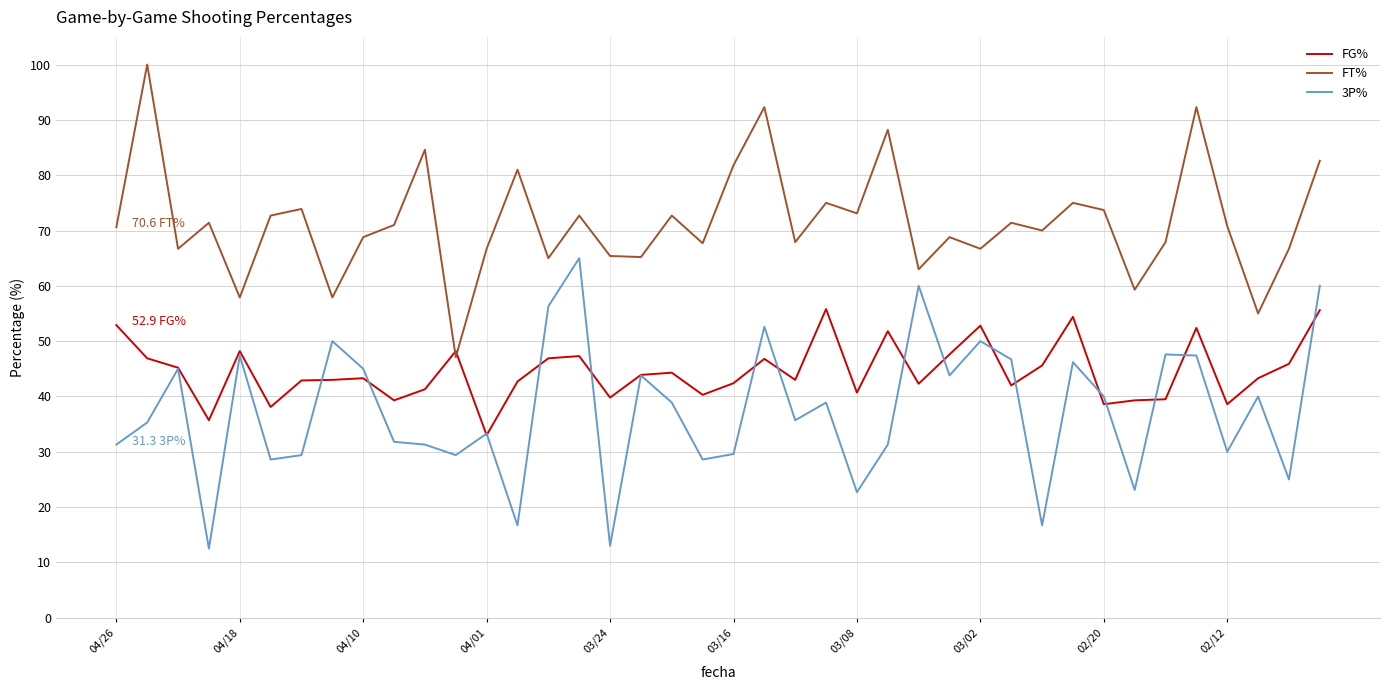

Which series has the largest total across all categories?

FT%